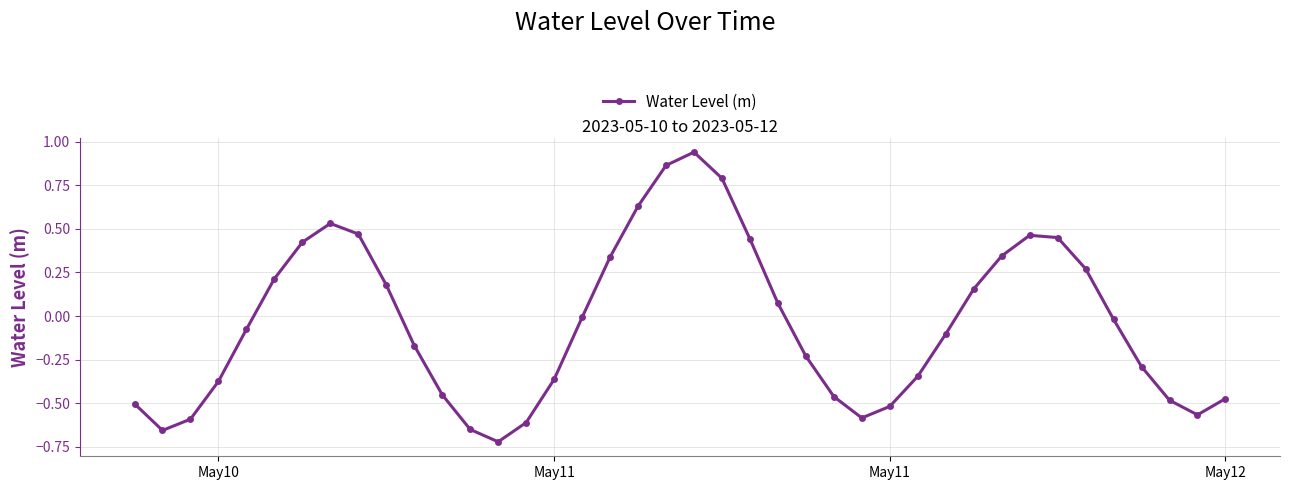

How many points are lower than both their immediate neighbors (excluding endpoints)?

4